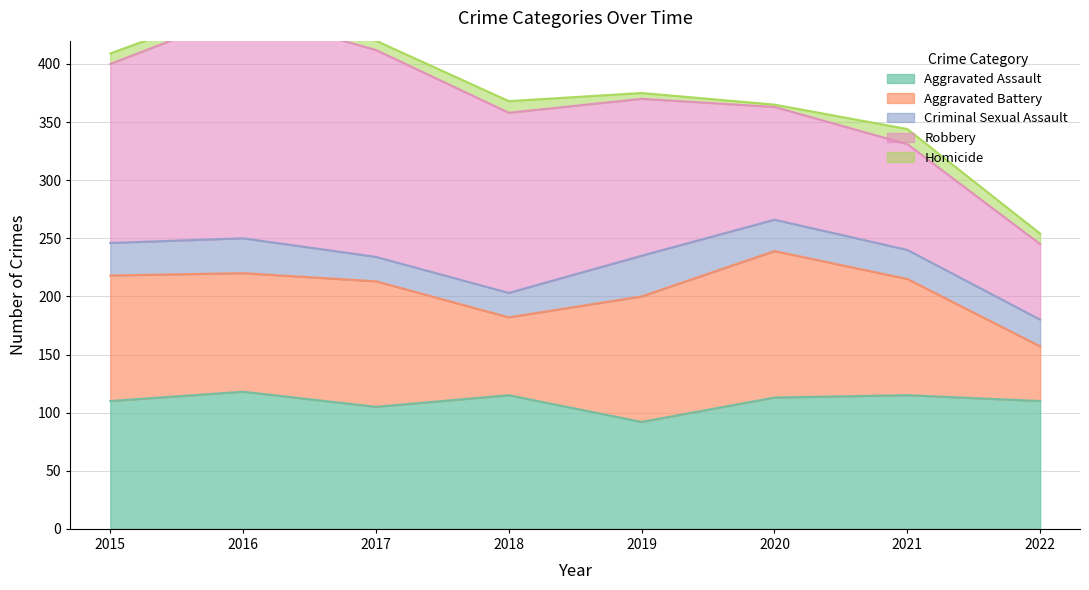

Reading left to right, list all the values displayed in this chart.

Aggravated Assault: 110	118	105	115	92	113	115	110
Aggravated Battery: 108	102	108	67	108	126	100	47
Criminal Sexual Assault: 28	30	21	21	35	27	25	23
Robbery: 154	194	178	155	135	97	91	65
Homicide: 9	7	8	10	5	2	13	9